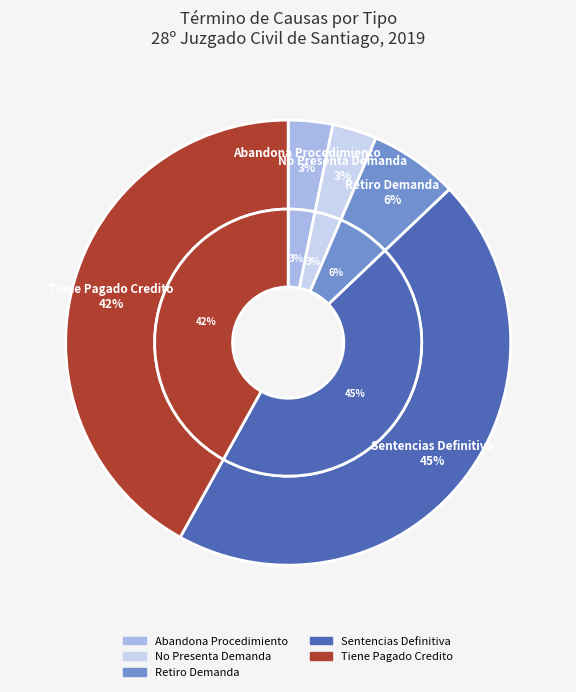

Which category has the biggest portion of the pie?

Sentencias Definitiva